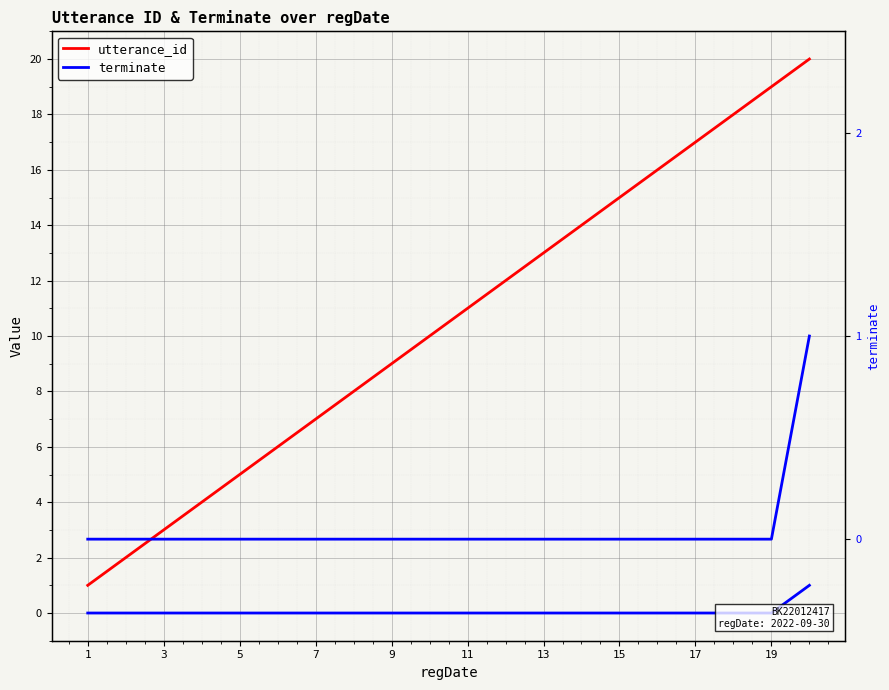

What is the label of the 20th point from the right?

1